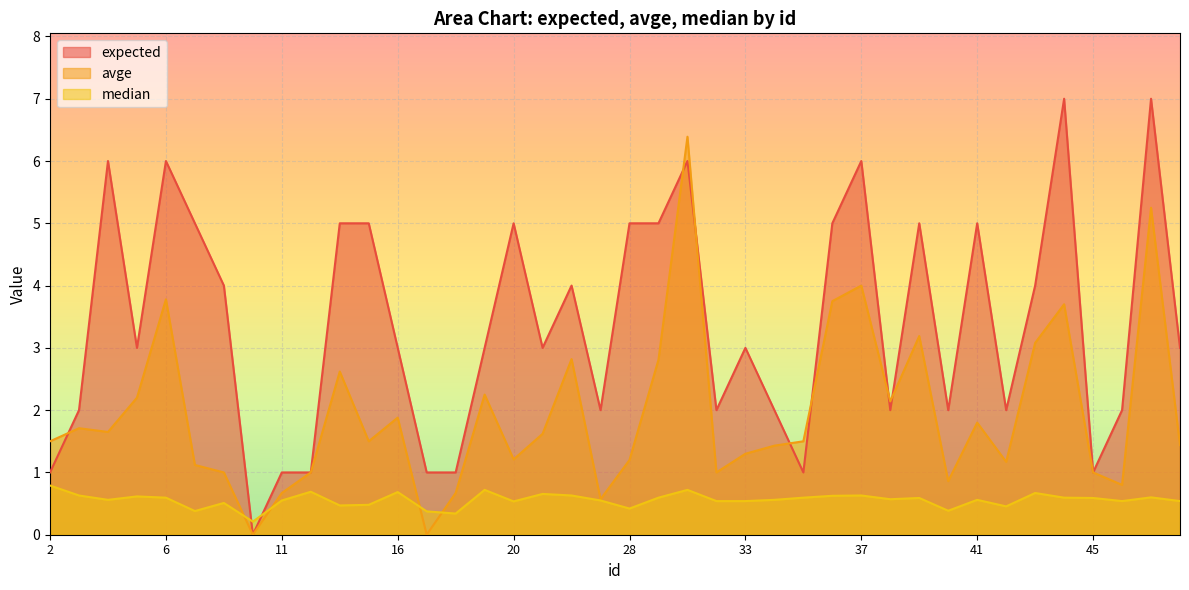

In median, how many points are lower than both neighbors (excluding endpoints)?

11